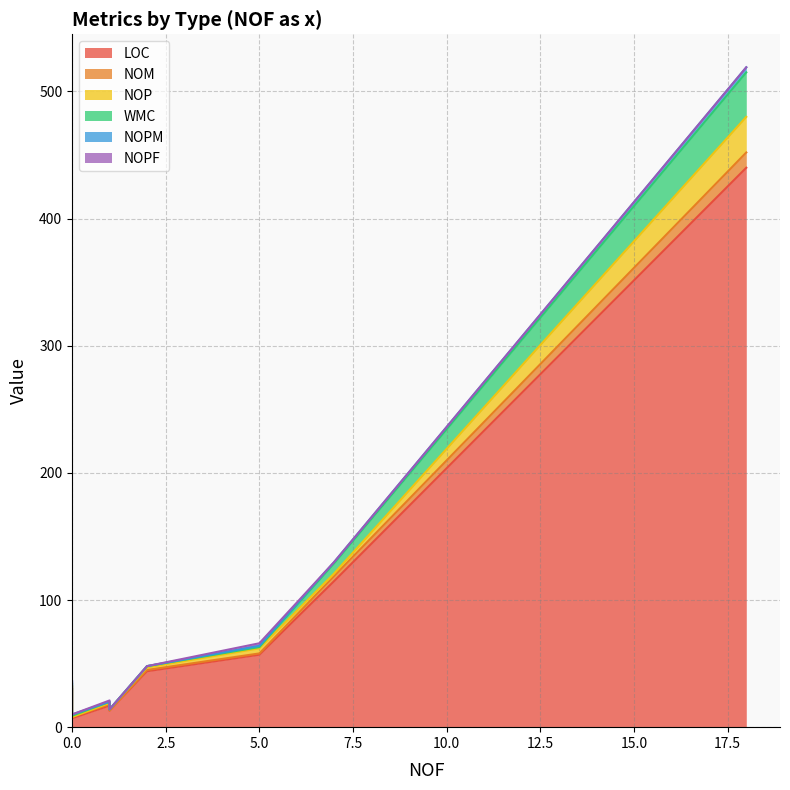

Does the chart display data point markers on the line(s)?

No